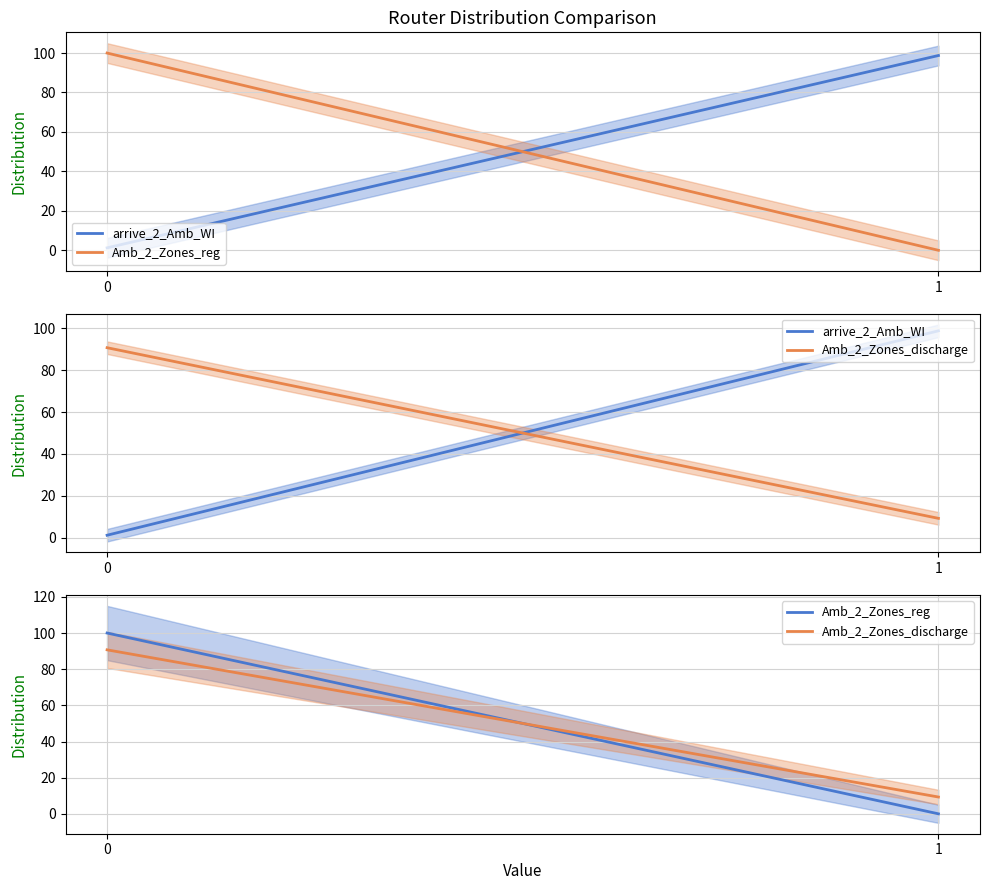

Which series has the largest range (max minus min)?

Amb_2_Zones_reg